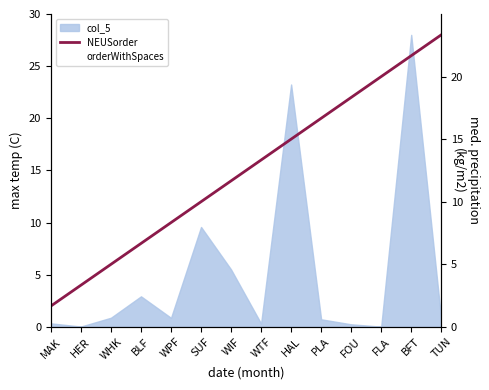

Which category has the highest value across all series?

TUN